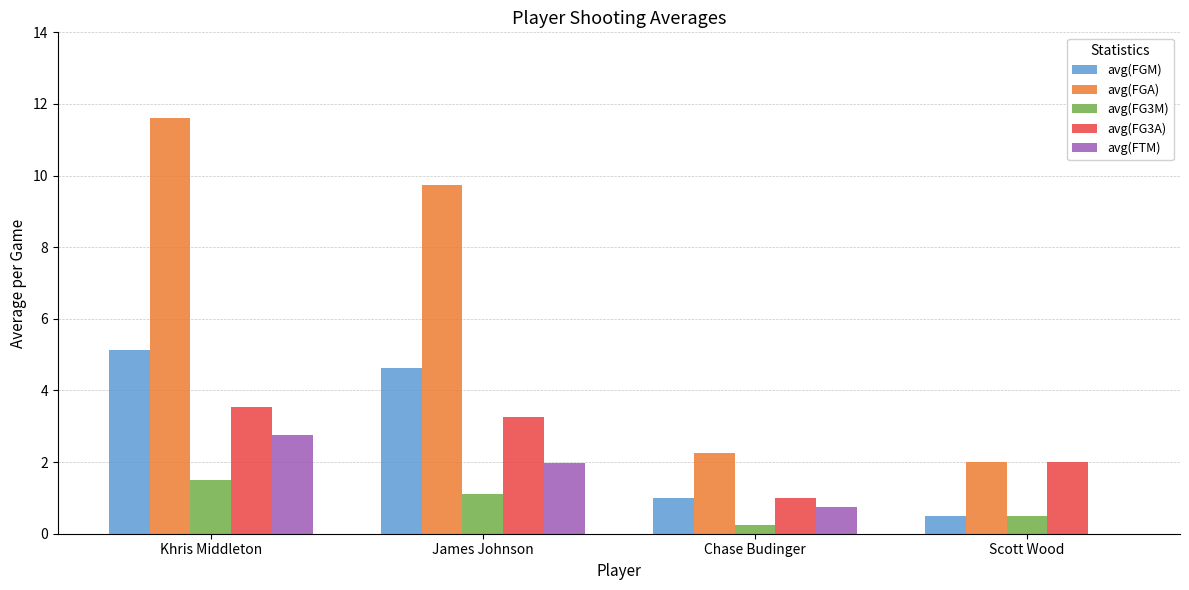

What value does the avg(FG3A) series have at Scott Wood?

2.0